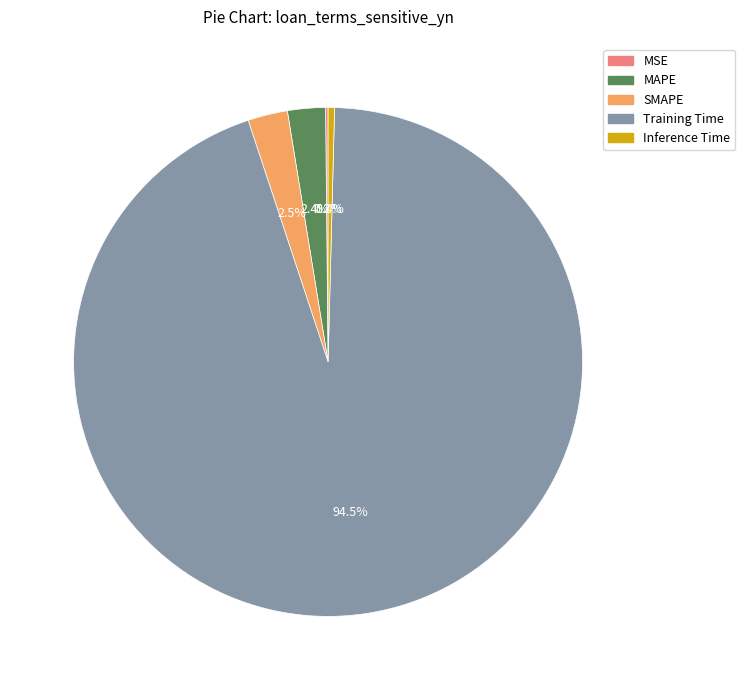

To the nearest percent, what is the average slice percentage?

20%